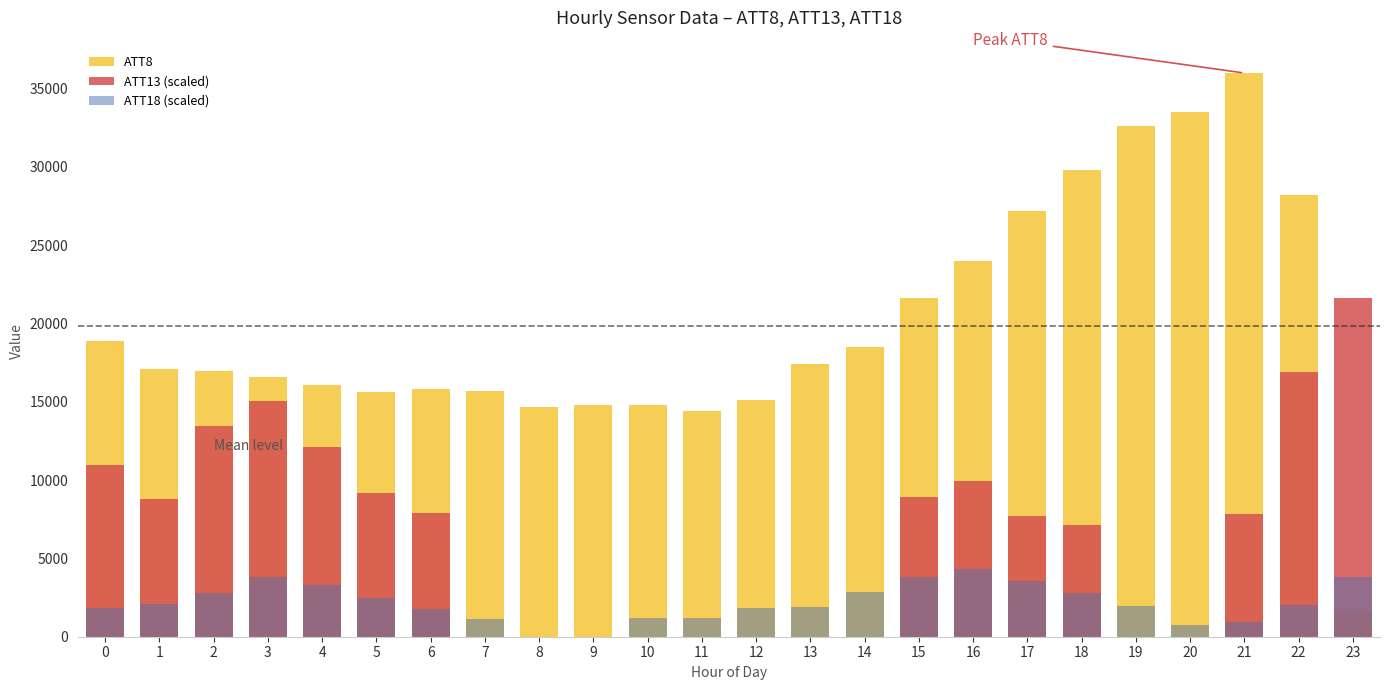

Count the number of data series in this chart.

3